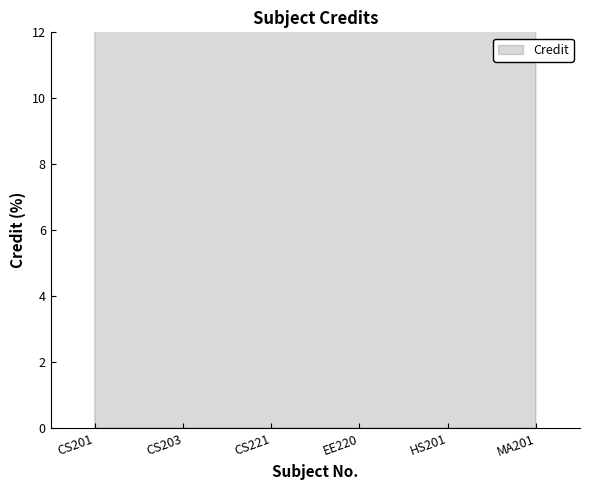

What is the maximum value shown in the chart?

20.9